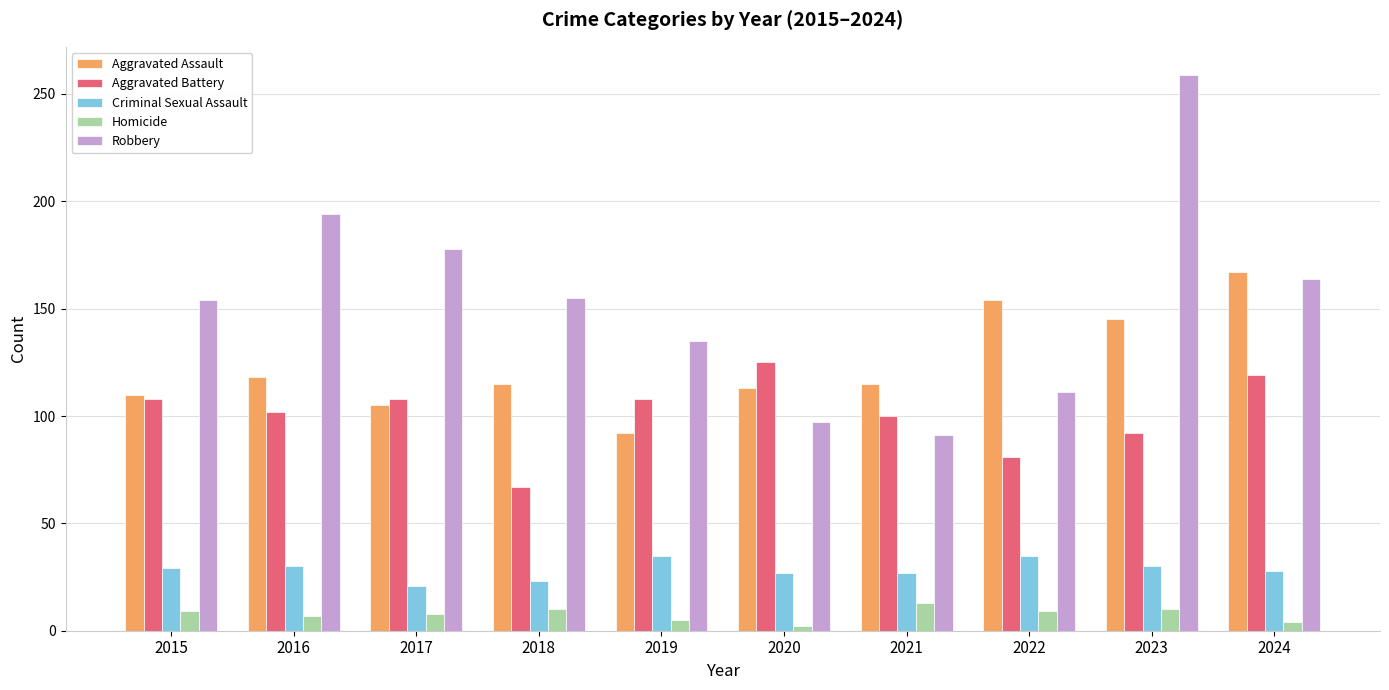

List the series in order of their peak value, lowest first.

Homicide, Criminal Sexual Assault, Aggravated Battery, Aggravated Assault, Robbery